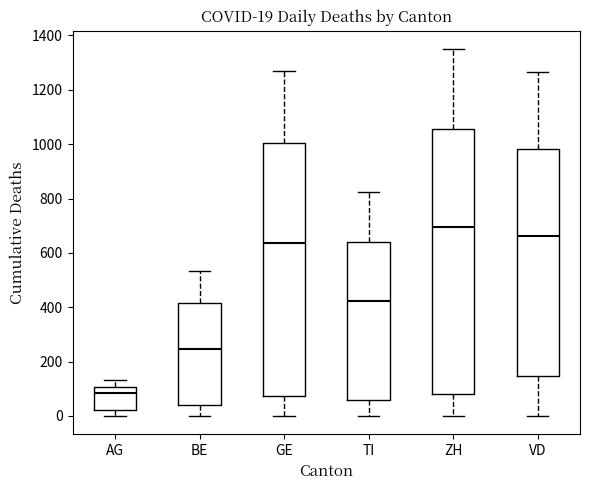

Which box's median line is the highest?

ZH